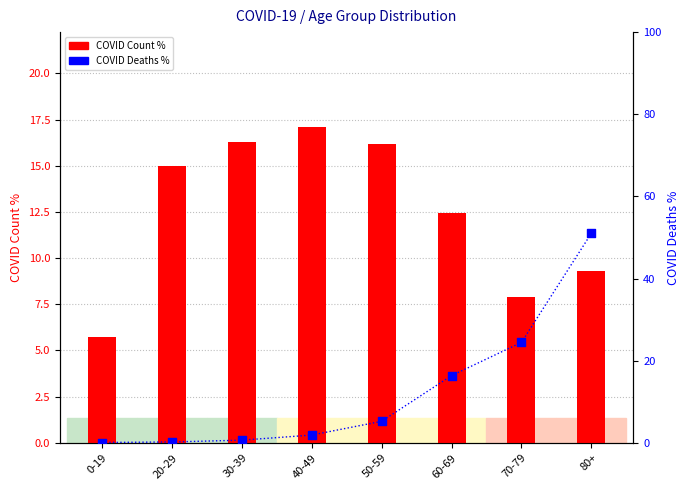

Which series reaches the maximum Y coordinate?

COVID Deaths %